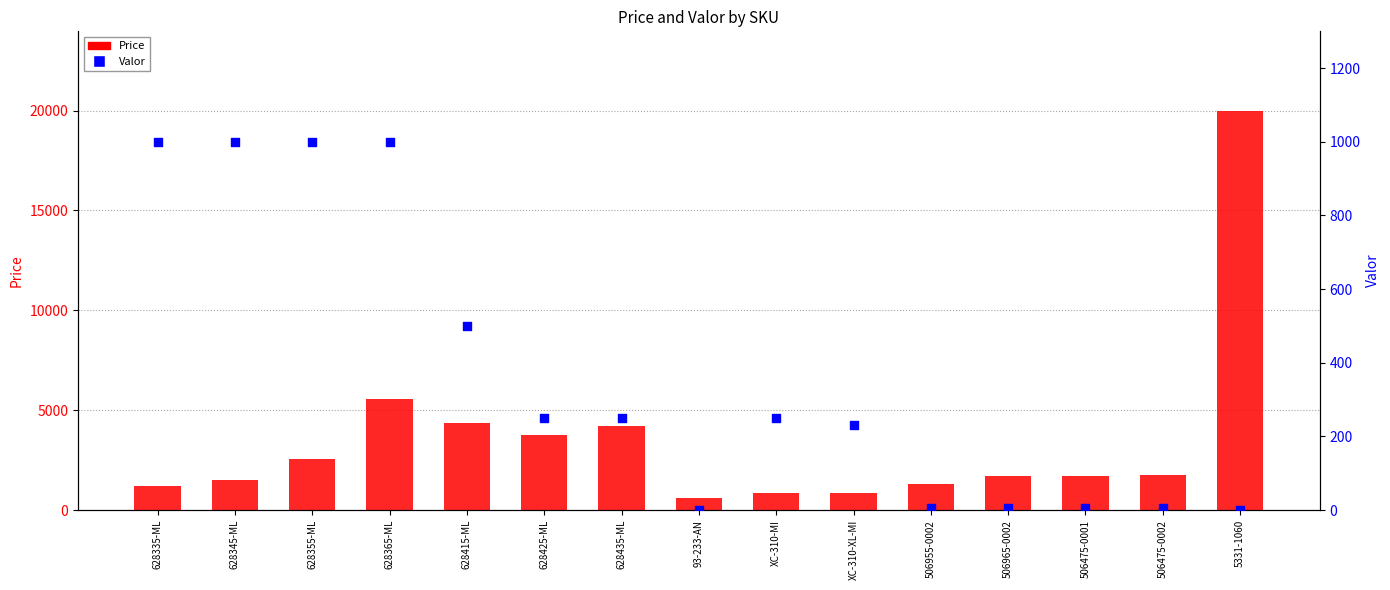

At how many categories does at least one series exceed 18988?

1